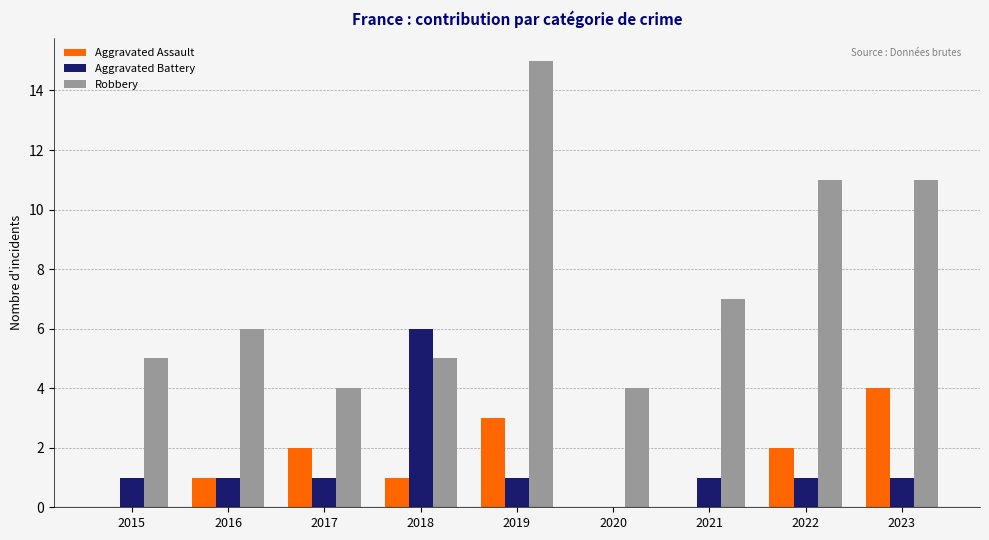

What is the maximum value for Aggravated Assault?

4